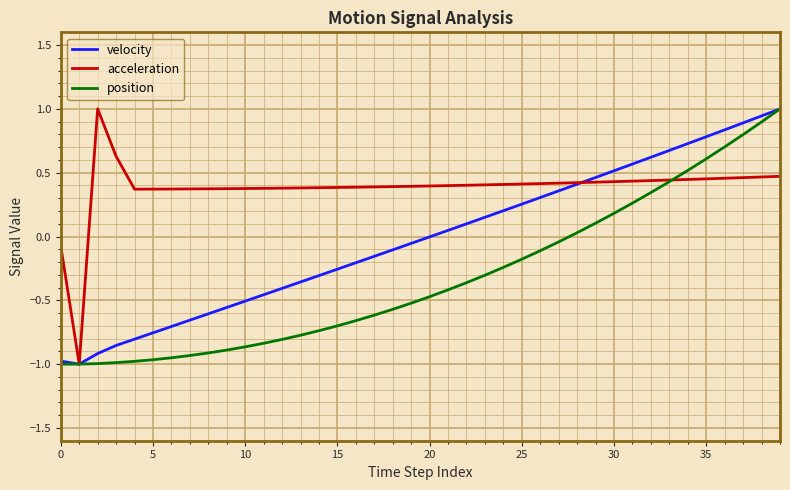

Which series has the largest total across all categories?

acceleration